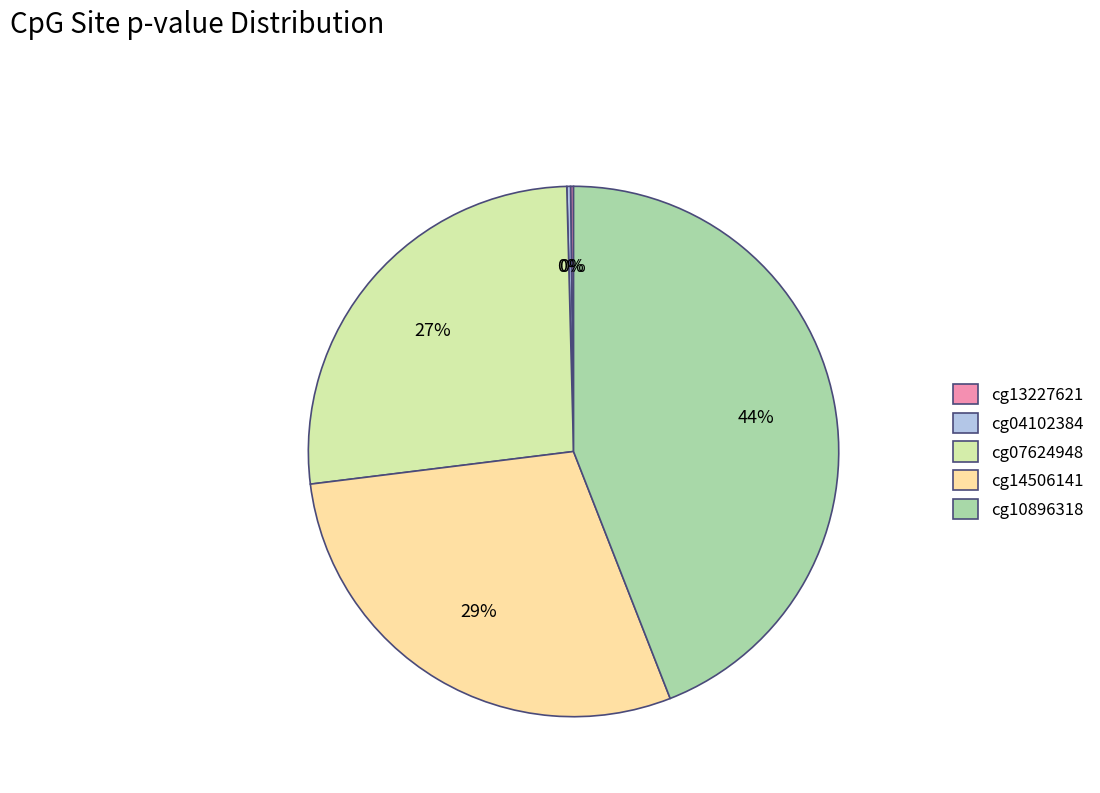

To the nearest percent, what percentage of the pie is cg10896318?

44%